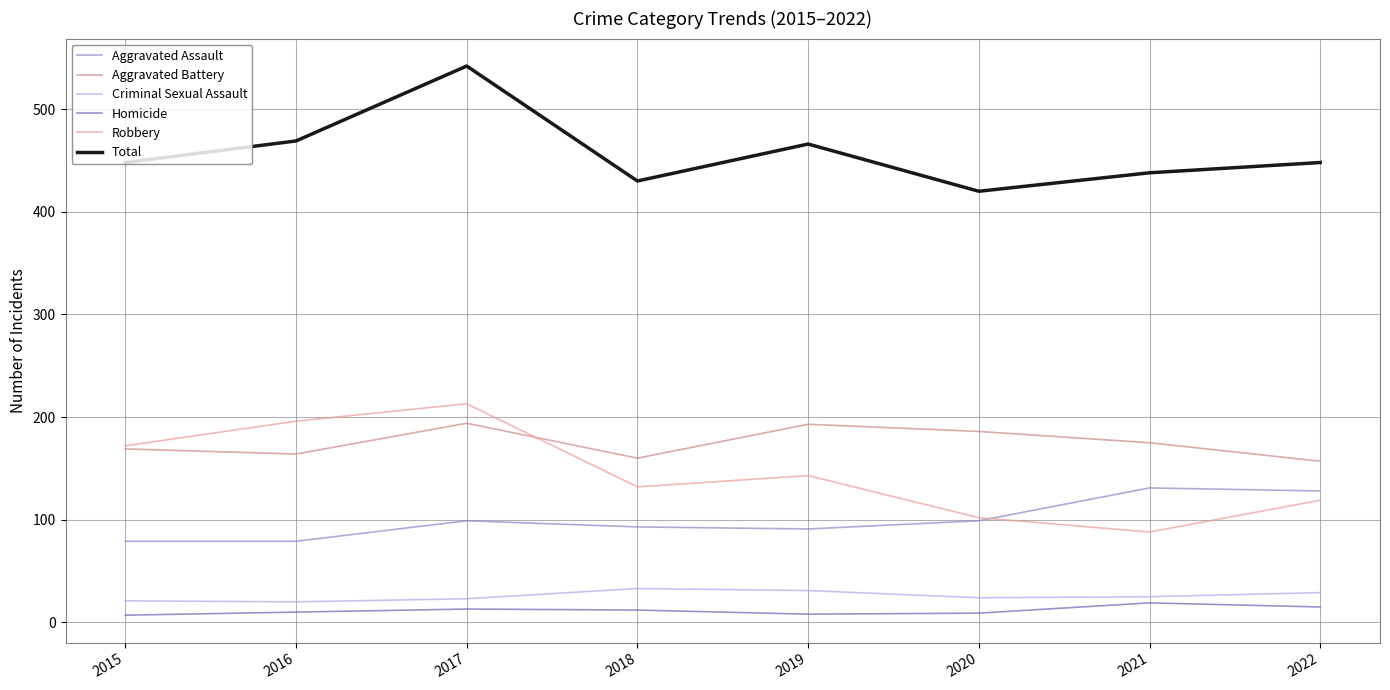

What is the minimum value for Criminal Sexual Assault?

20